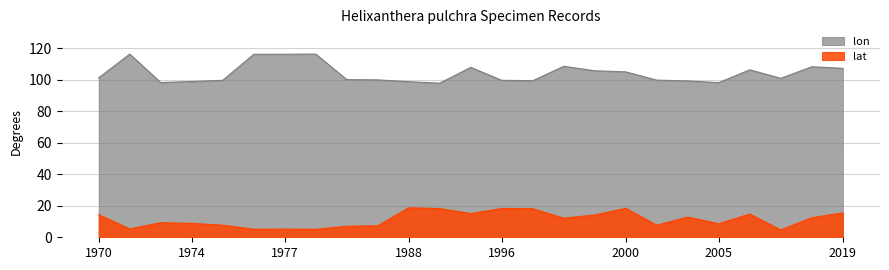

What is the average value of the lat series?

11.4